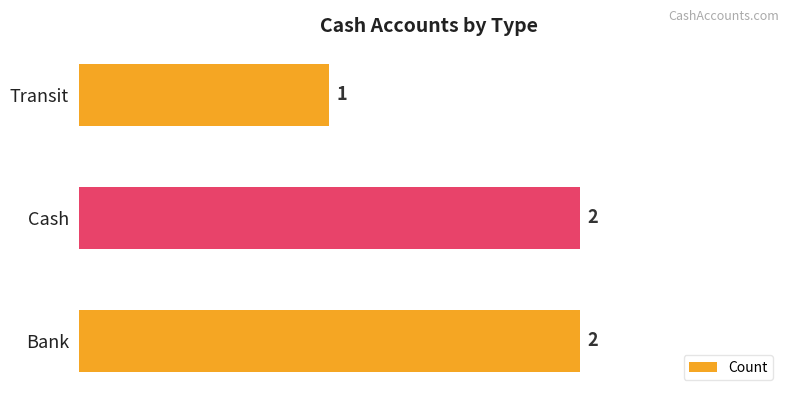

The value at Transit is 1. True or false?

True